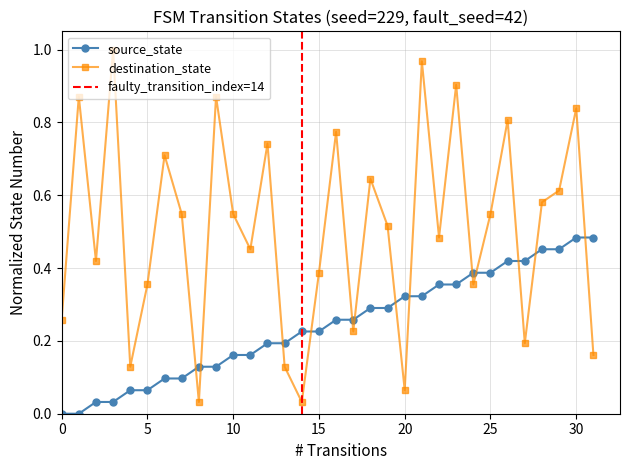

True or false: source_state and destination_state intersect in this chart.

True